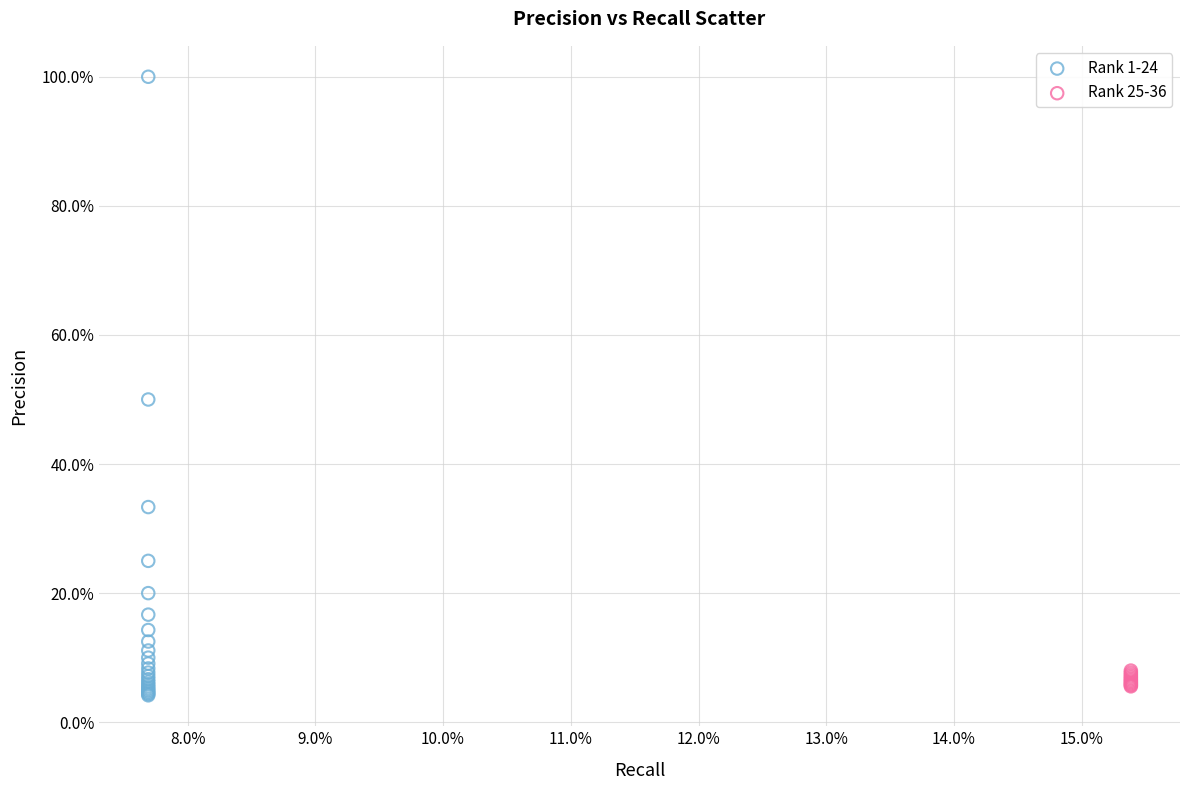

What are all the series names shown in the legend?

Rank 1-24, Rank 25-36